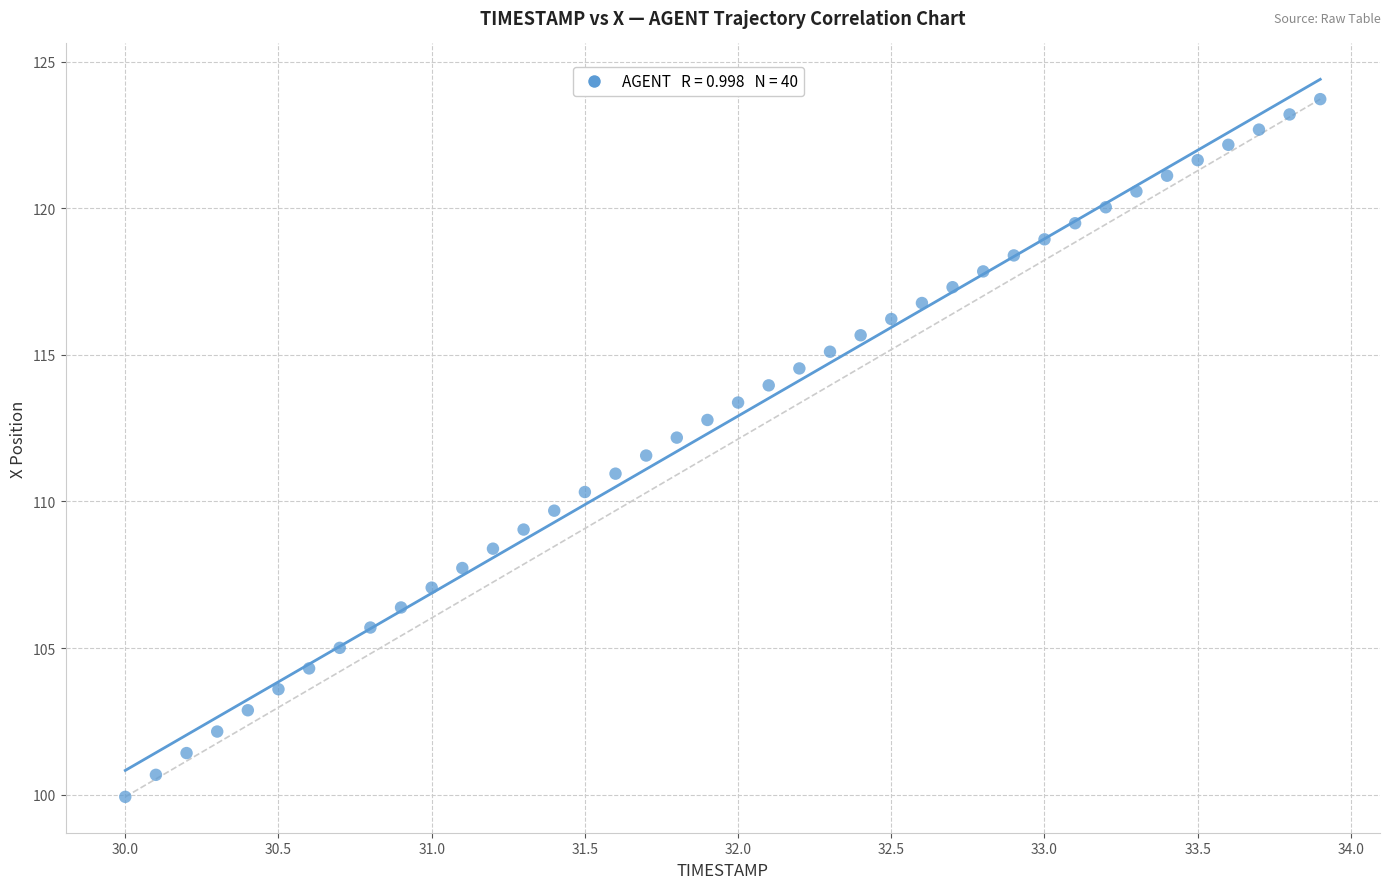

What is the range of Y values (max minus min)?

23.8